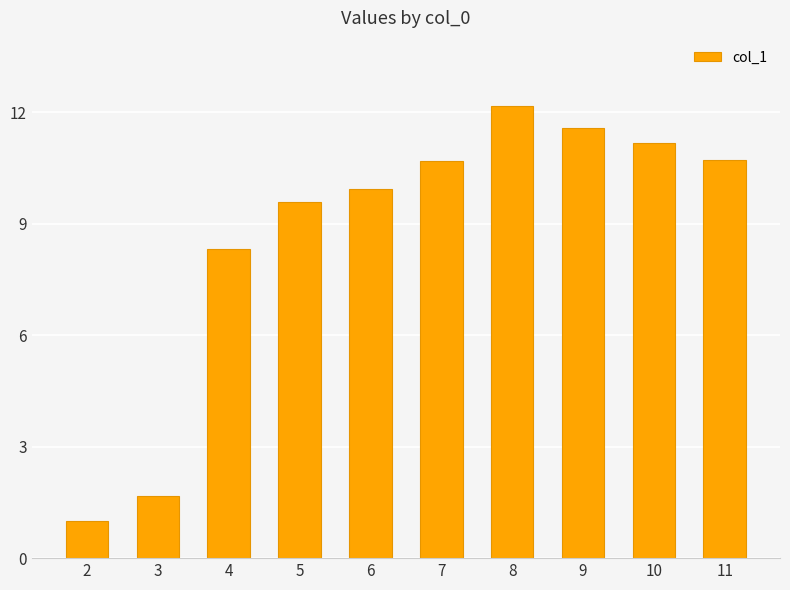

What is the sum of all values?

86.9